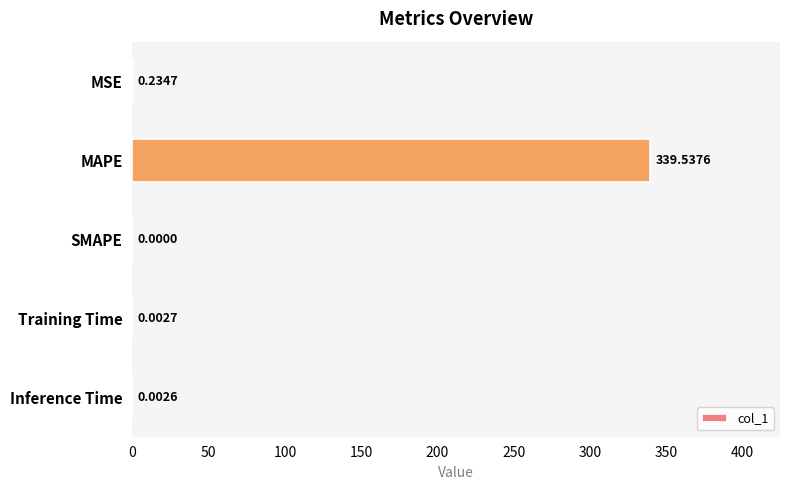

Which label corresponds to the largest value in the chart?

MAPE